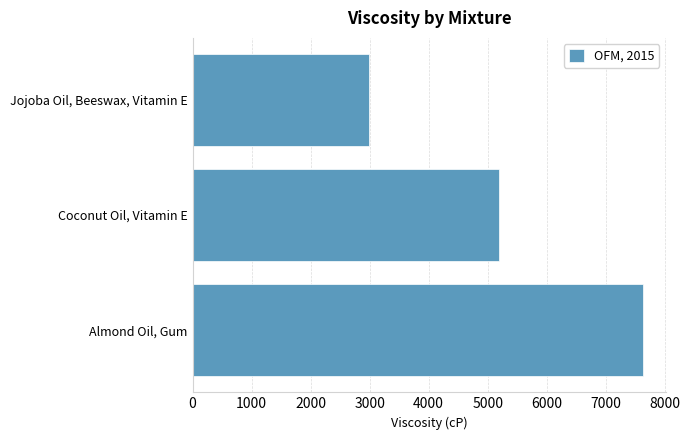

Between Coconut Oil, Vitamin E and Almond Oil, Gum, which is larger?

Almond Oil, Gum